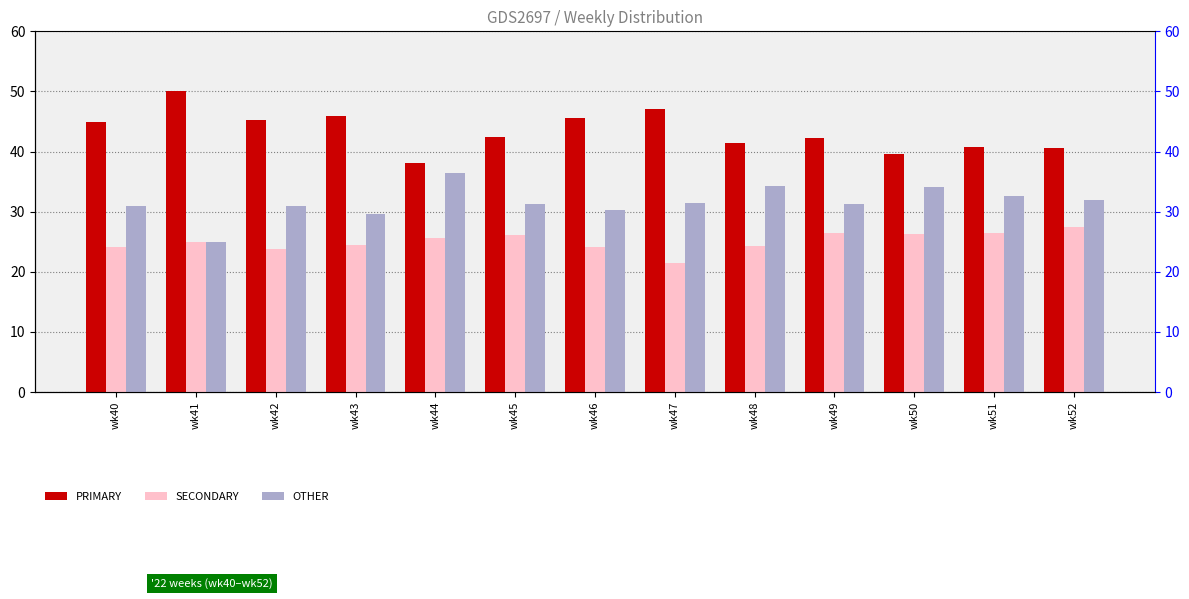

Between wk51 and wk46, which is larger?

wk46